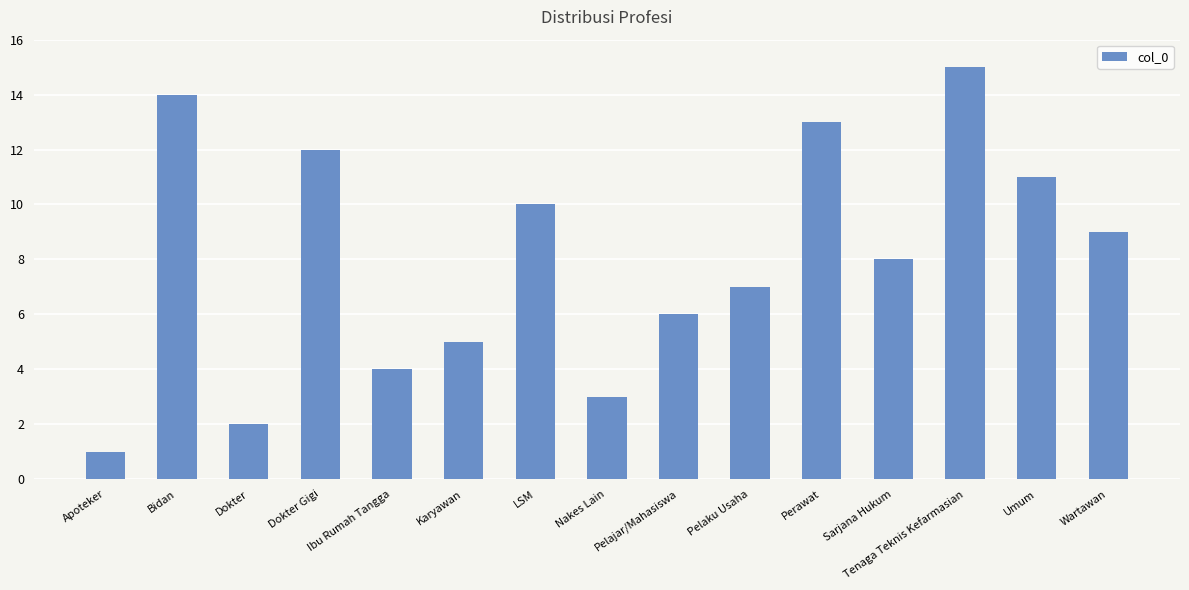

What is the value of the 5th bar from the left?

4